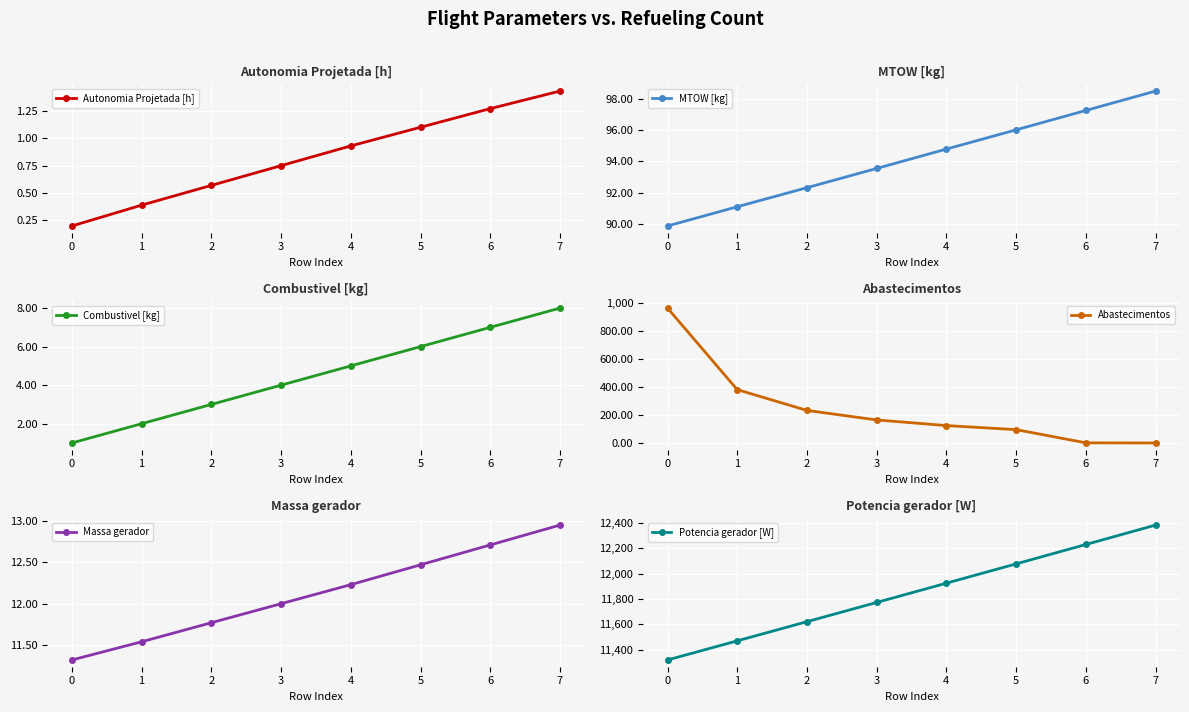

True or false: Combustivel [kg] and Potencia gerador [W] intersect in this chart.

False